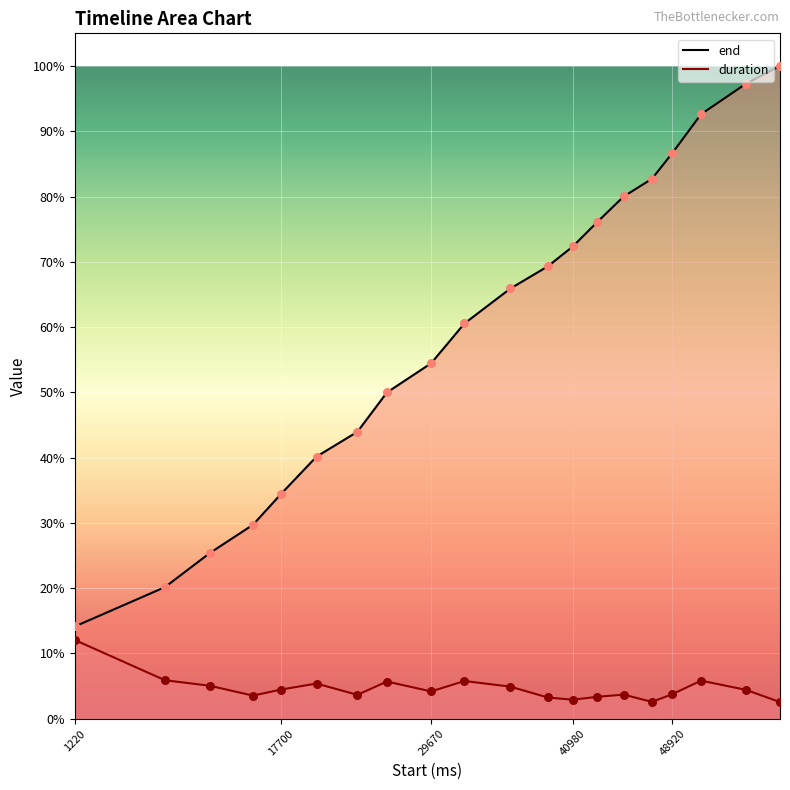

Which series contains the lowest Y value?

duration